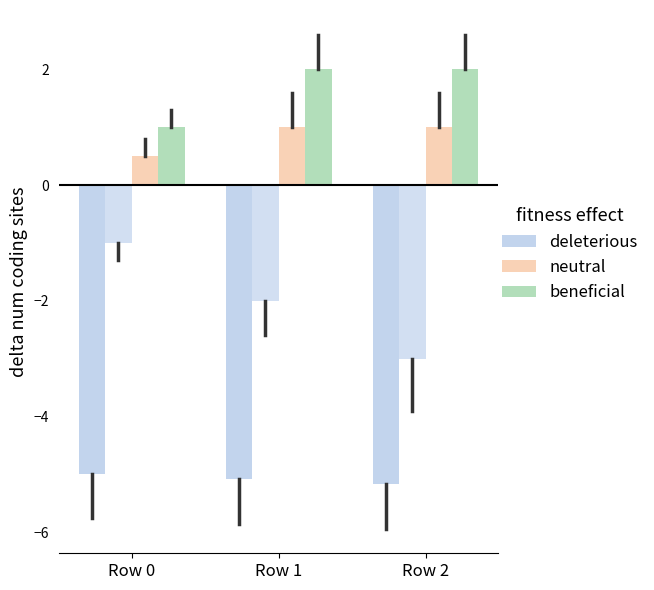

Reading left to right, what are all the values shown in this chart?

0b (deleterious): Row 0=-5.0	Row 1=-5.1	Row 2=-5.2
profit (deleterious): Row 0=-1.0	Row 1=-2.0	Row 2=-3.0
1b (neutral): Row 0=0.5	Row 1=1.0	Row 2=1.0
2b (beneficial): Row 0=1.0	Row 1=2.0	Row 2=2.0